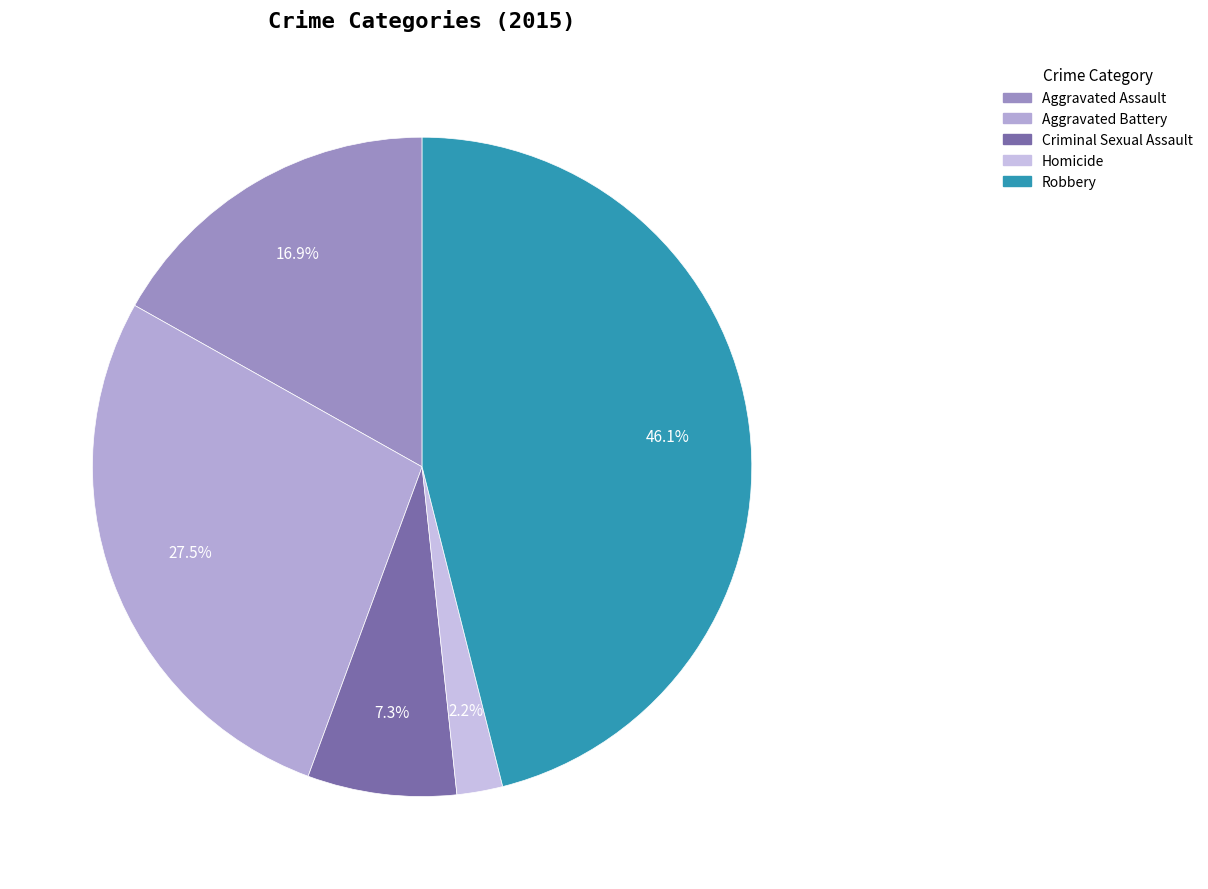

Approximately how many times larger is the value at Aggravated Assault compared to Robbery?

0.4